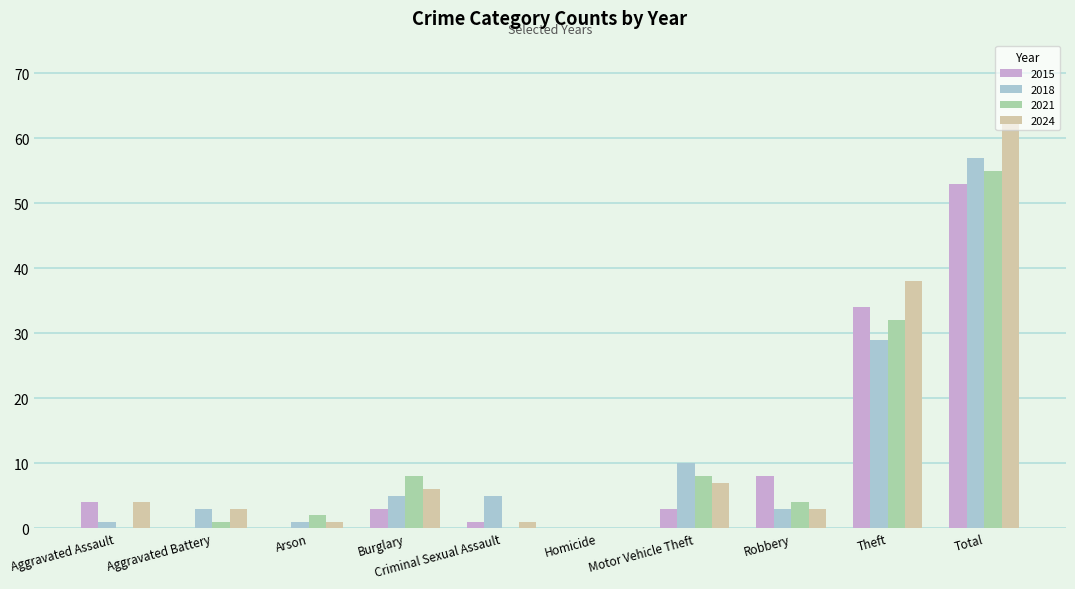

True or false: 2024 has a value of 109 at Total.

False